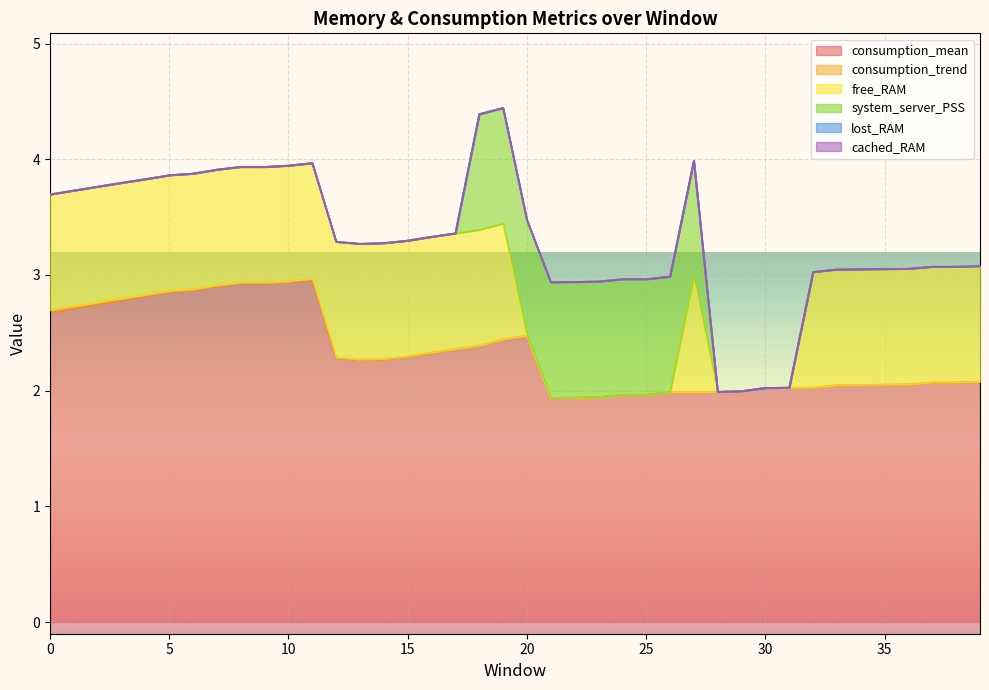

How many lines are shown in the chart?

6